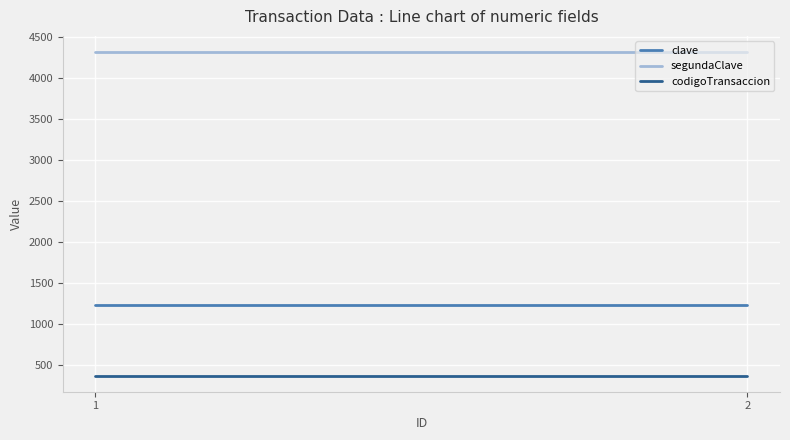

How many series are shown in this chart?

3